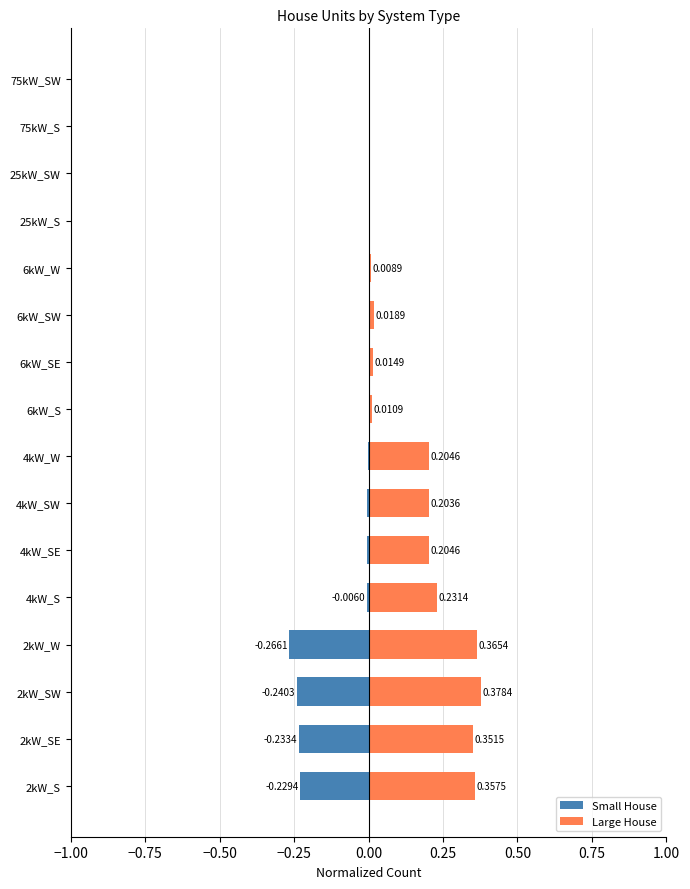

How many categories are shown in the chart?

16